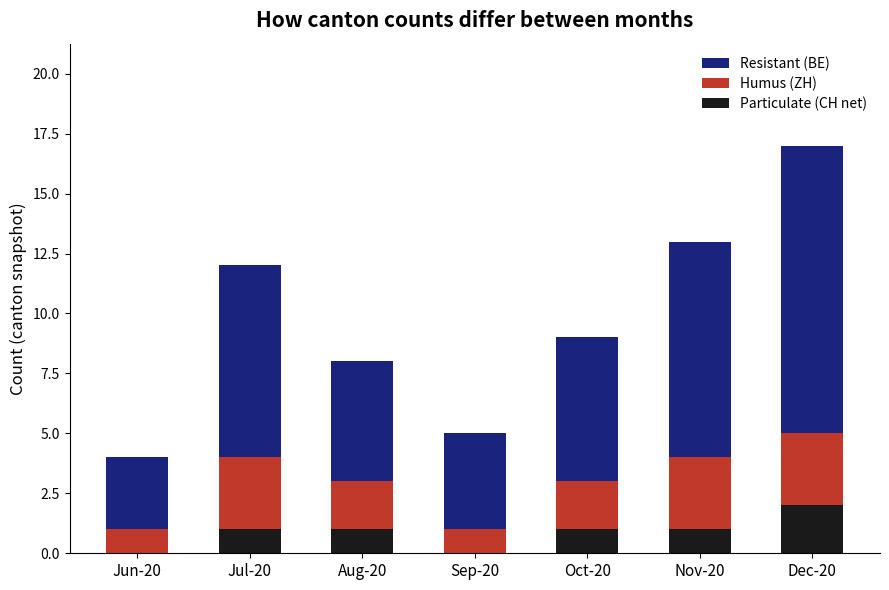

At which label does Resistant (BE) reach its peak?

Dec-20